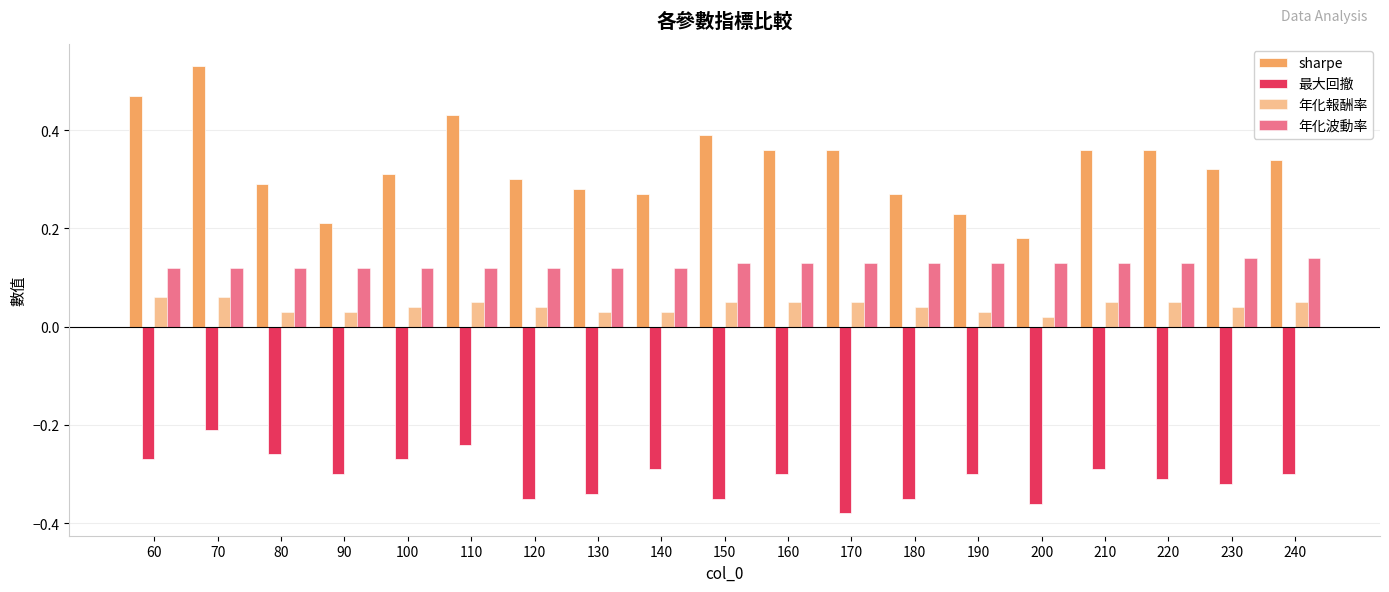

How many distinct data groups are displayed?

4